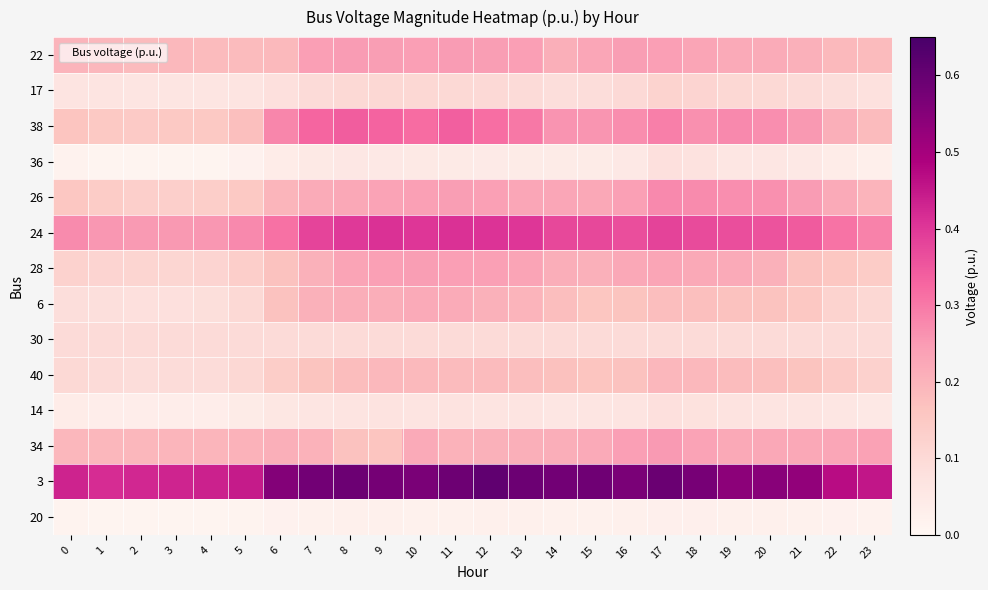

Which label corresponds to the smallest value in the chart?

3